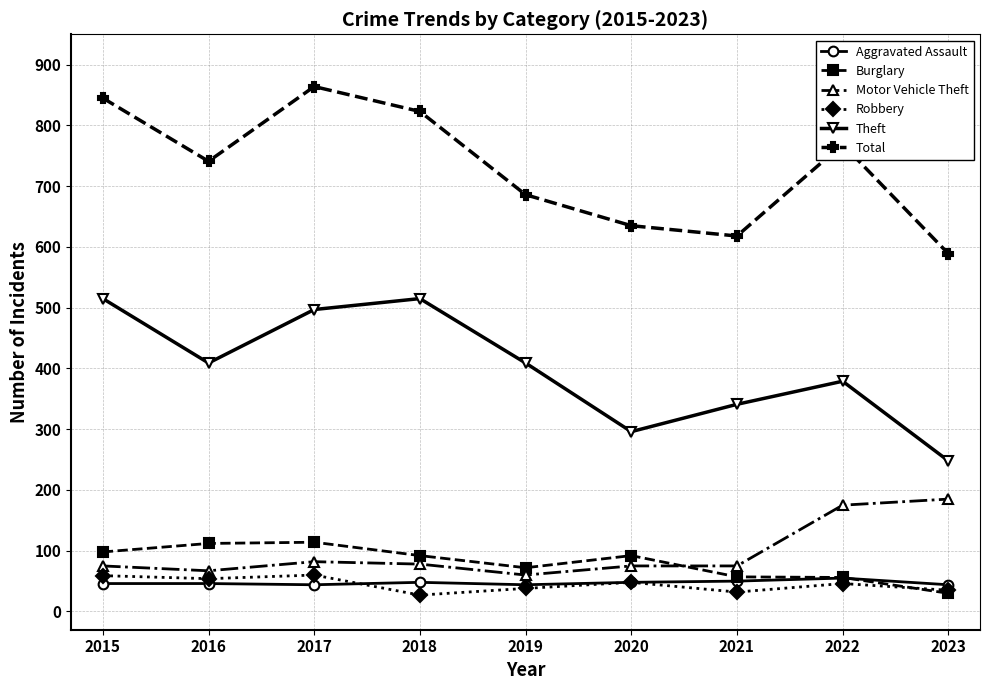

How many interior local valleys does the Theft series have?

2